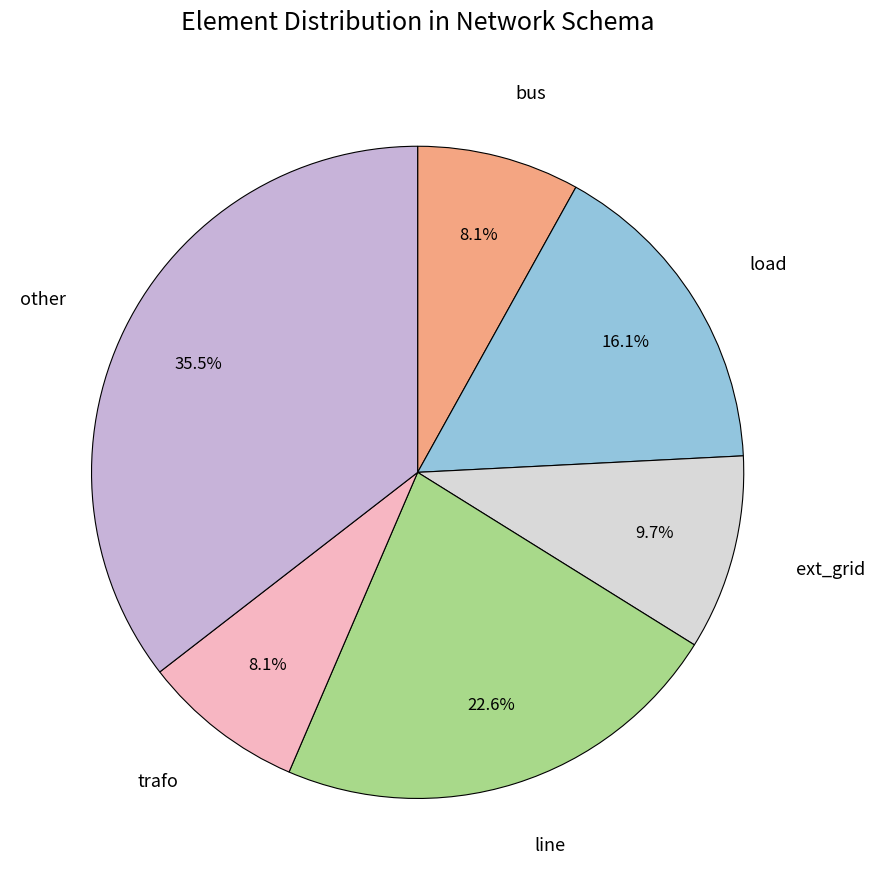

Is there a majority slice in this chart?

No